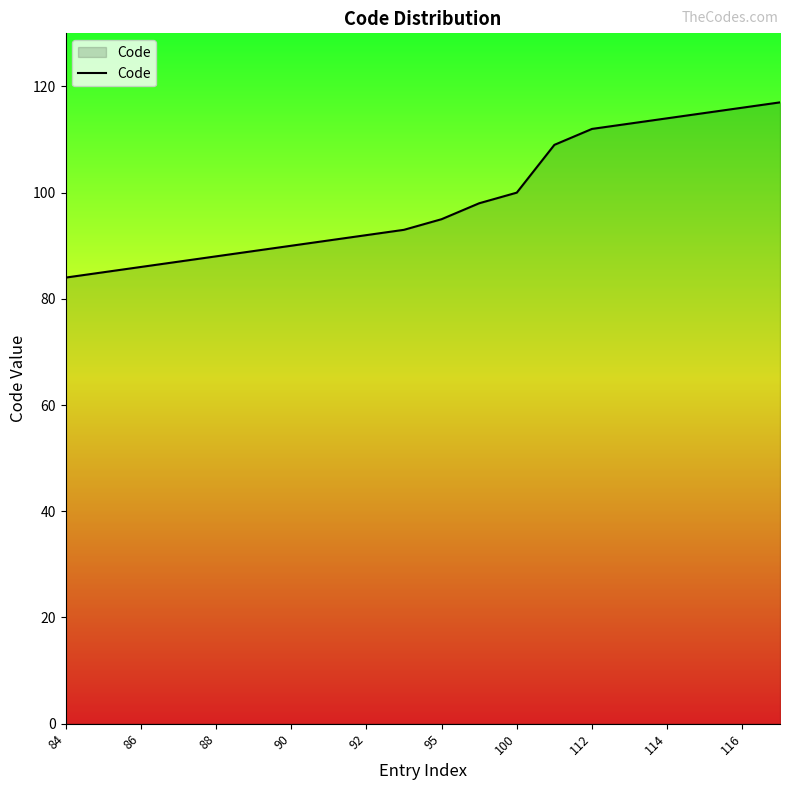

What is the difference between the maximum and minimum values?

33